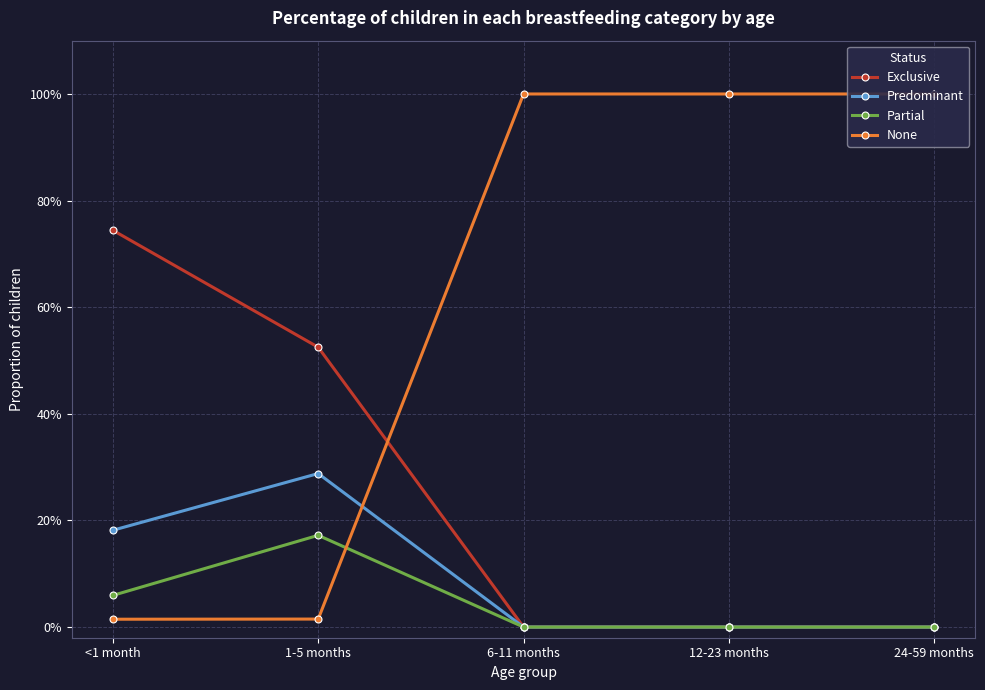

How many values in Partial are above zero?

2